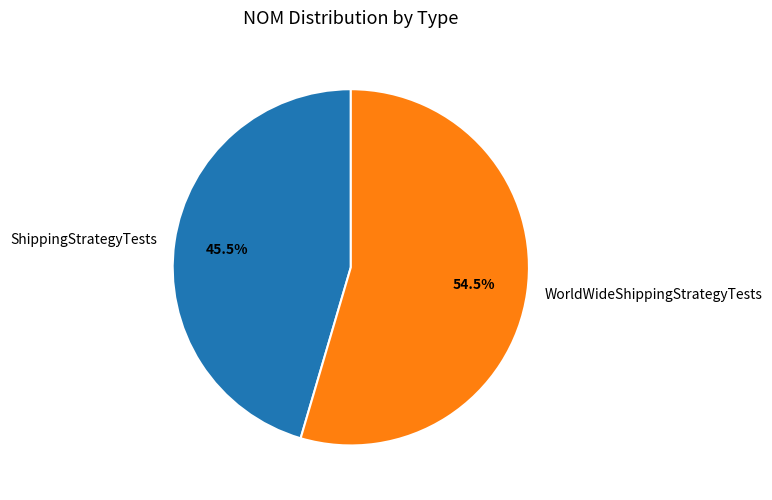

Is there any slice that represents more than half of the pie?

Yes